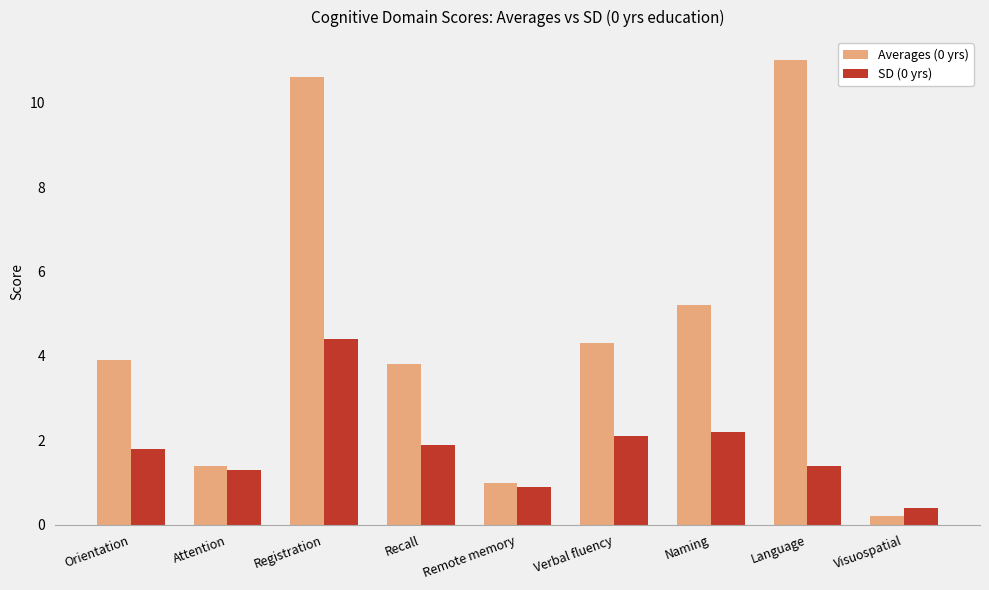

Does the chart contain any negative values?

No